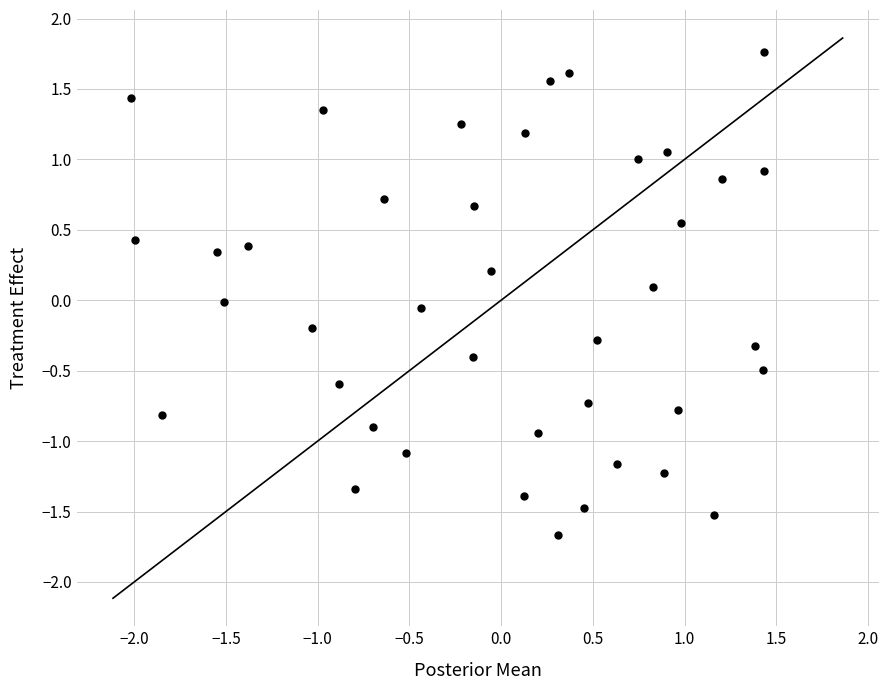

What is the range of X values (max minus min)?

3.4